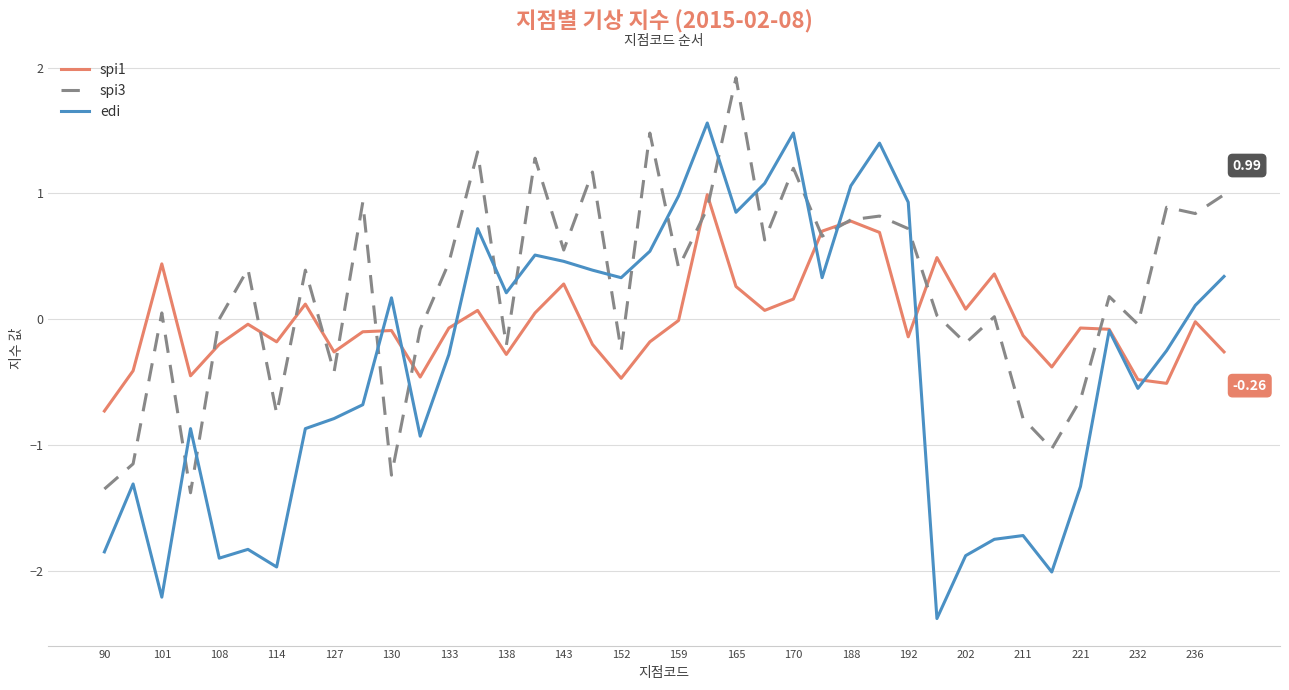

What is the greatest value displayed?

1.9